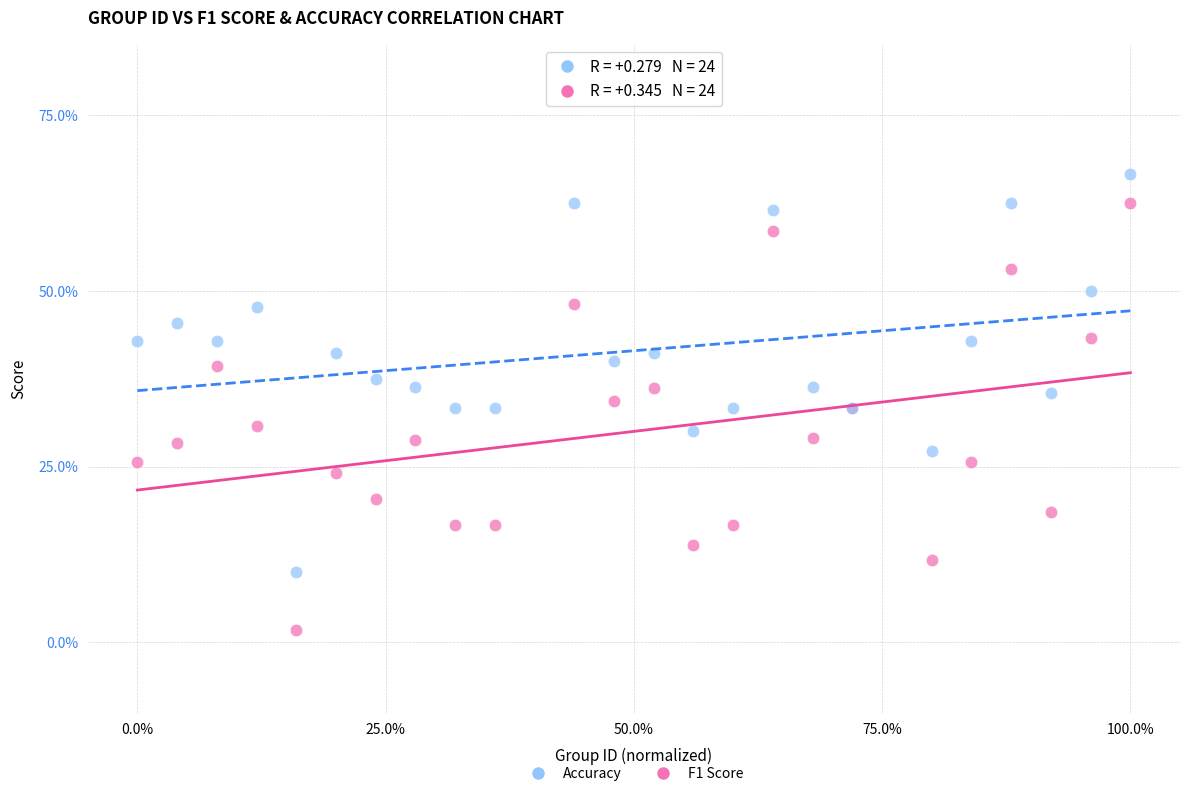

Which series contains the highest Y value?

Accuracy